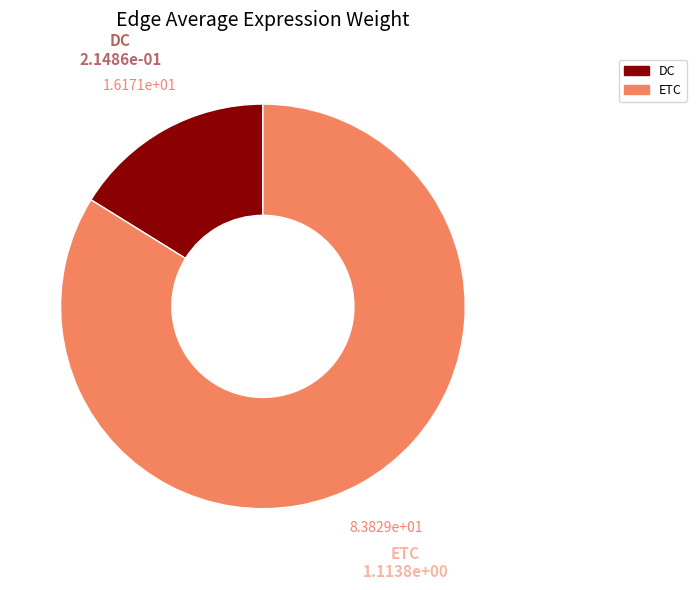

The DC slice represents 6% of the pie. True or false?

False